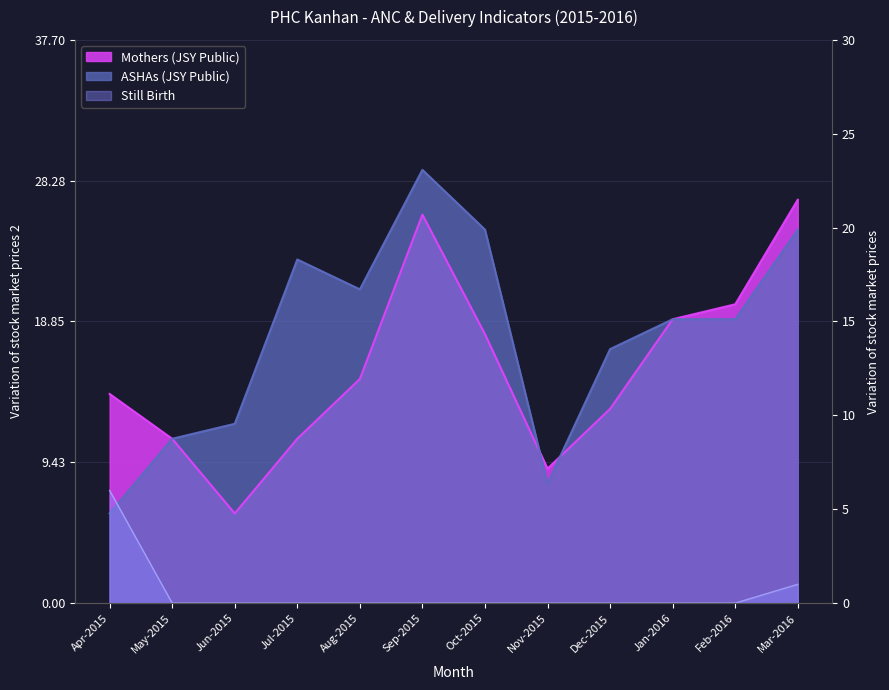

What is the sum of the ASHAs (JSY Public) values at Jan-2016 and Feb-2016?

38